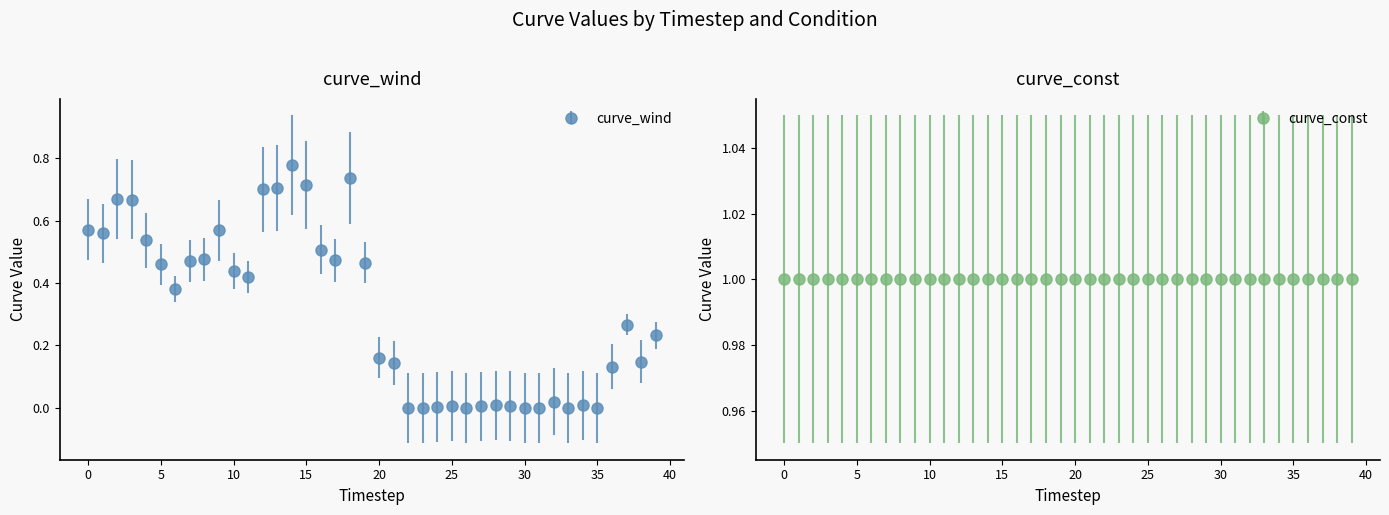

What is the sum of all values?

12.4